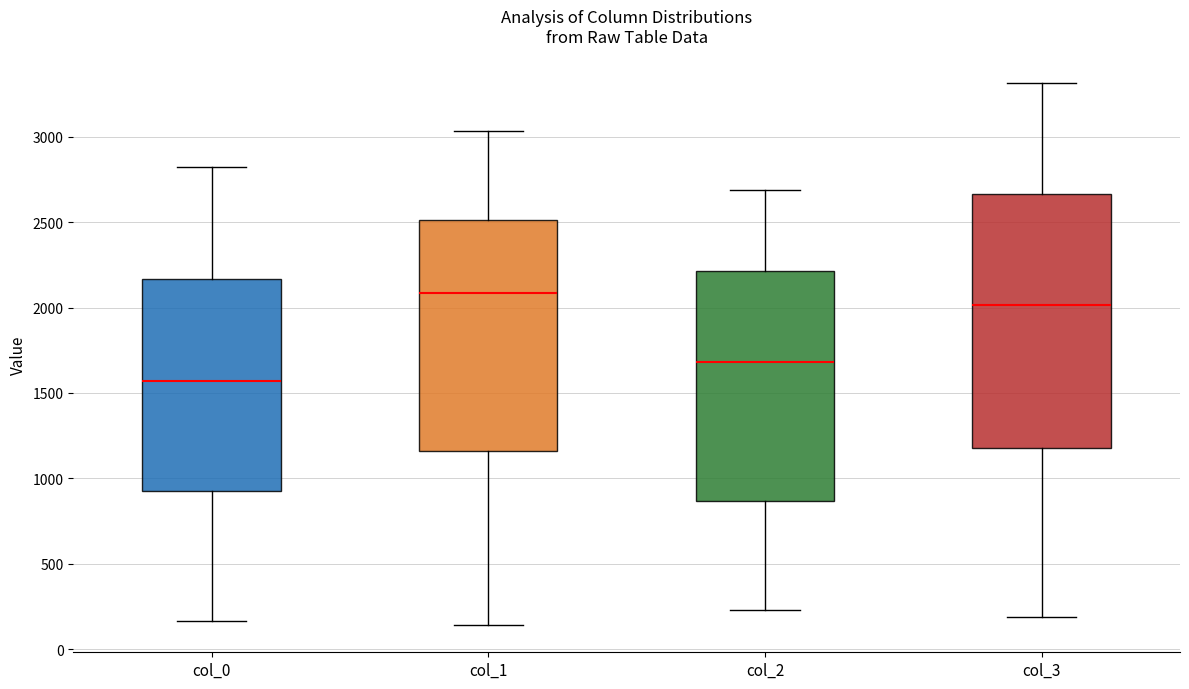

Where is the upper edge of the box for col_3 on the y-axis? The values are not printed on the chart, so give them approximately, as read against the axis.

2650